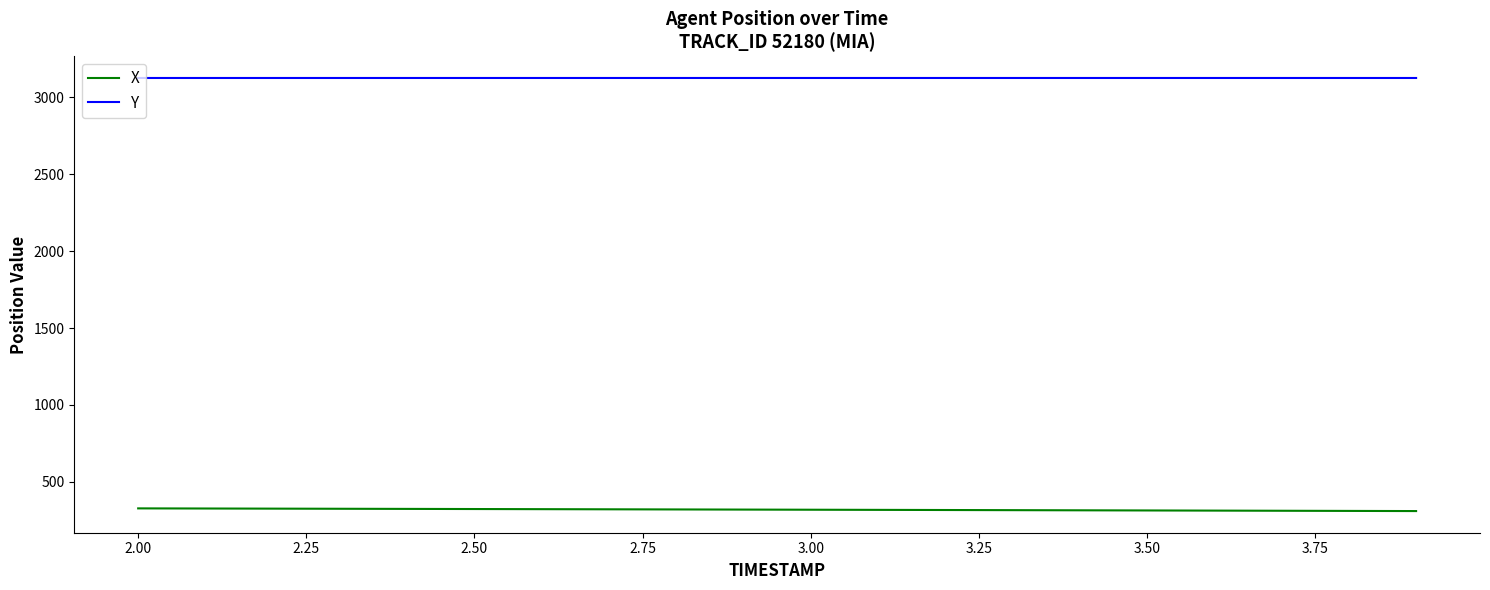

What is the minimum value for Y?

3123.6